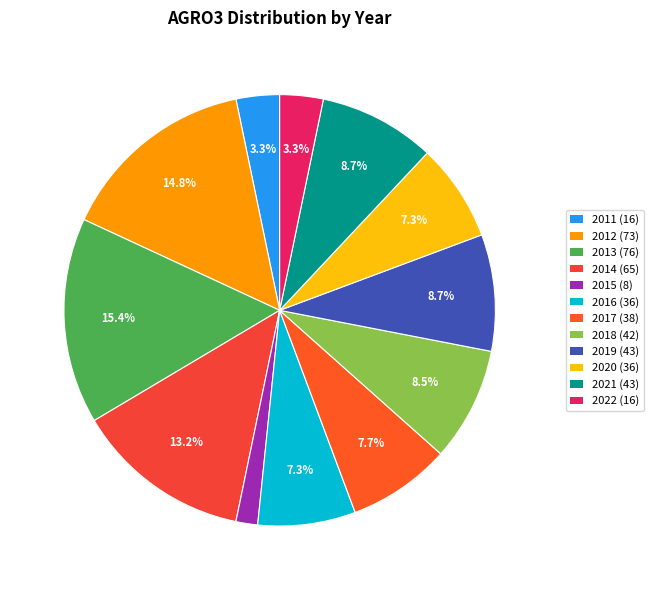

Count the number of slices in the pie.

12